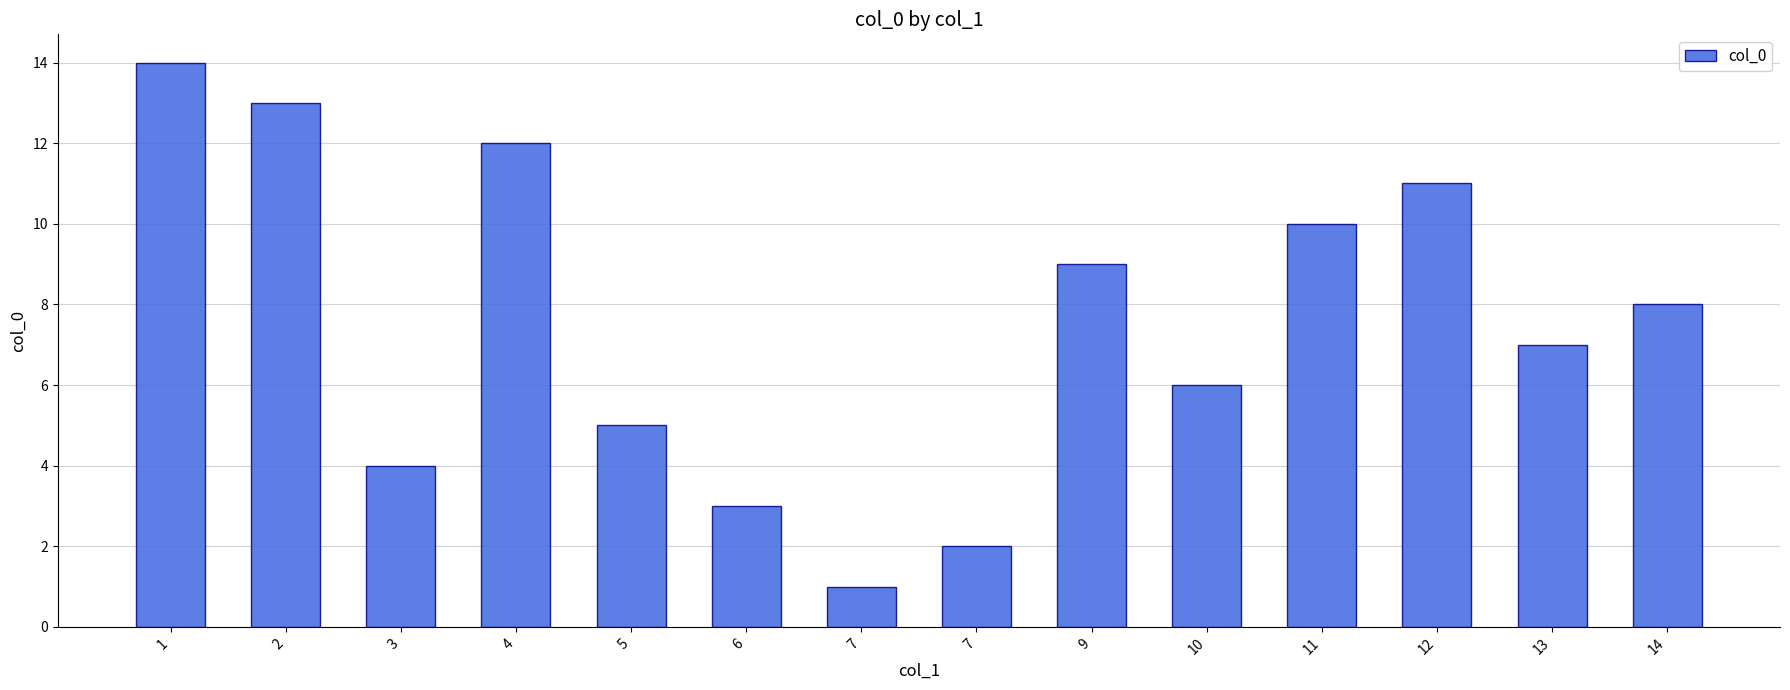

List the labels in order of value, smallest first.

7, 7, 6, 3, 5, 10, 13, 14, 9, 11, 12, 4, 2, 1